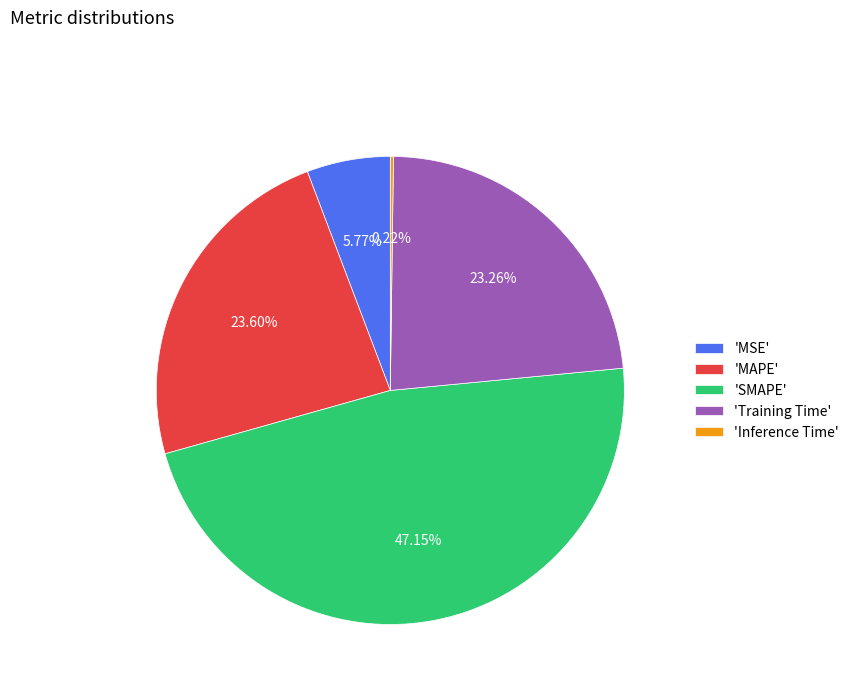

Which has a higher value, 'Training Time' or 'SMAPE'?

'SMAPE'